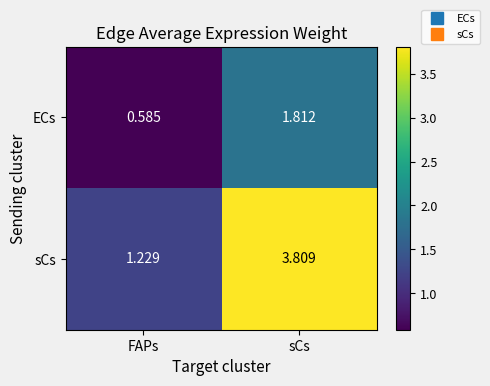

How many categories are shown in the chart?

2